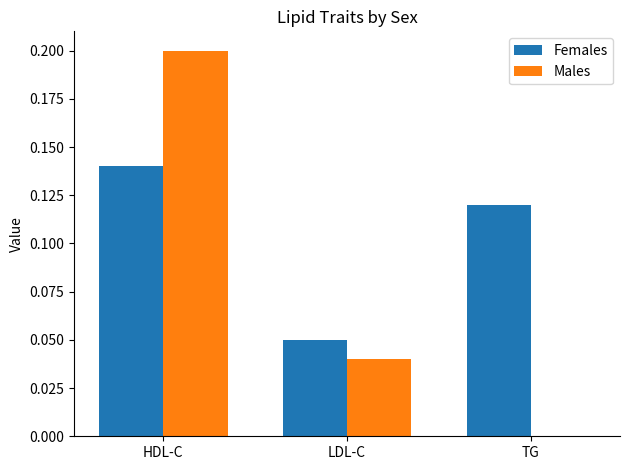

Does the chart contain stacked bars?

No